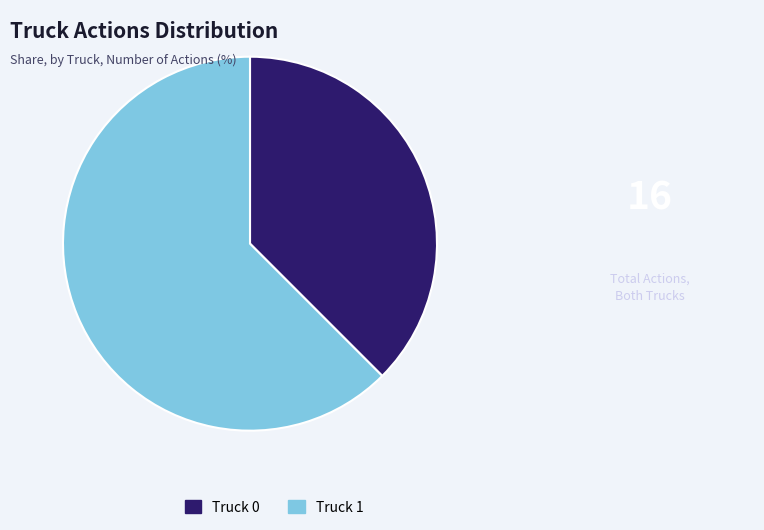

Combined, do Truck 1 and Truck 0 account for over 50%?

Yes